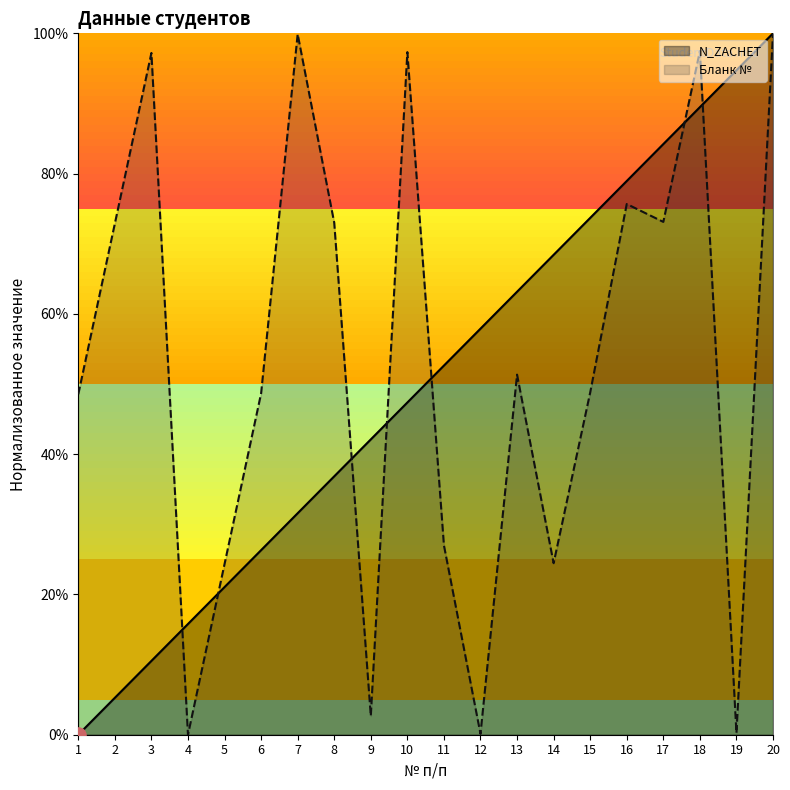

At how many categories does at least one series exceed 86?

6